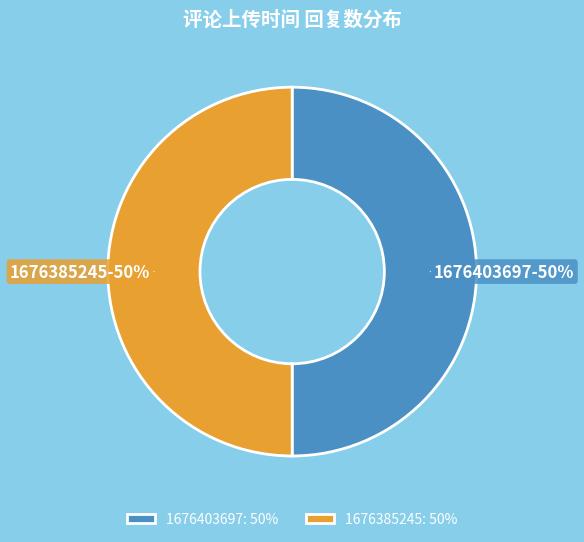

What is the ratio of the value at 1676403697 to the value at 1676385245?

1.0